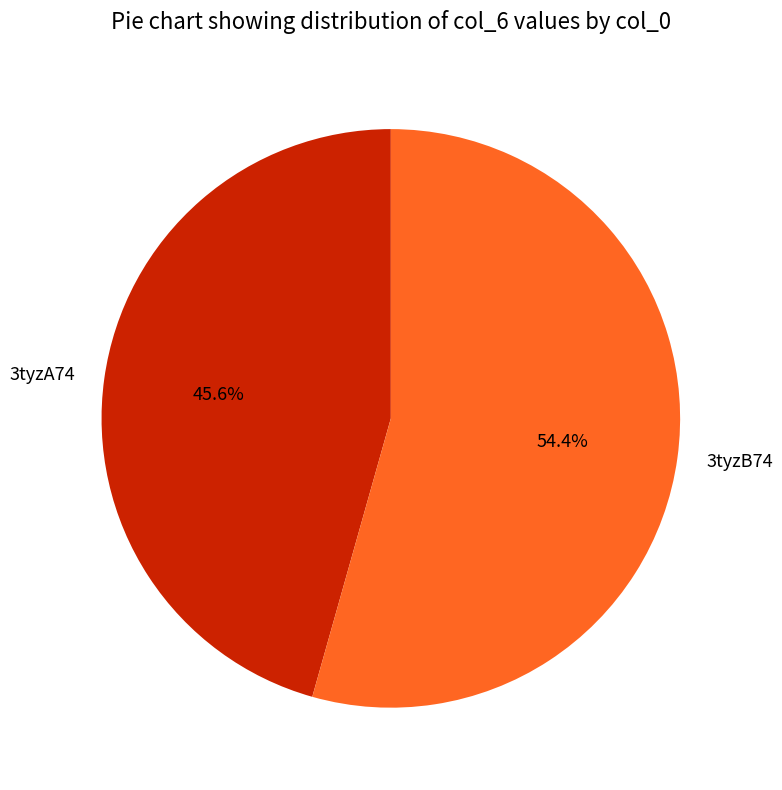

Between 3tyzB74 and 3tyzA74, which is larger?

3tyzB74